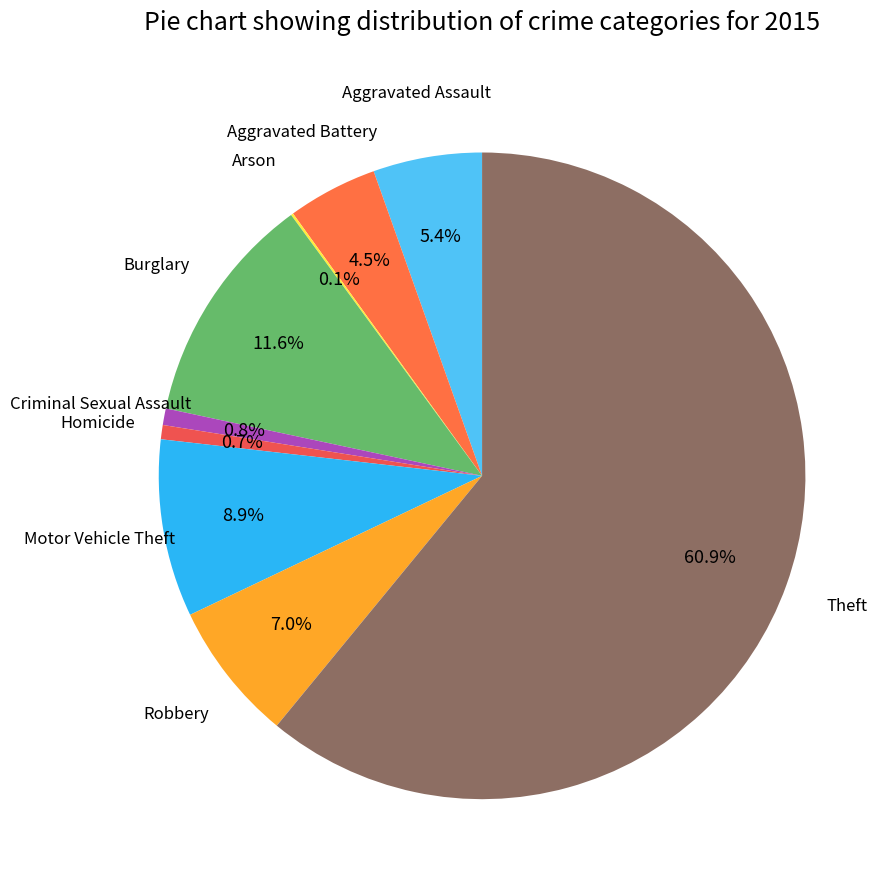

What is the largest slice in the pie chart?

Theft